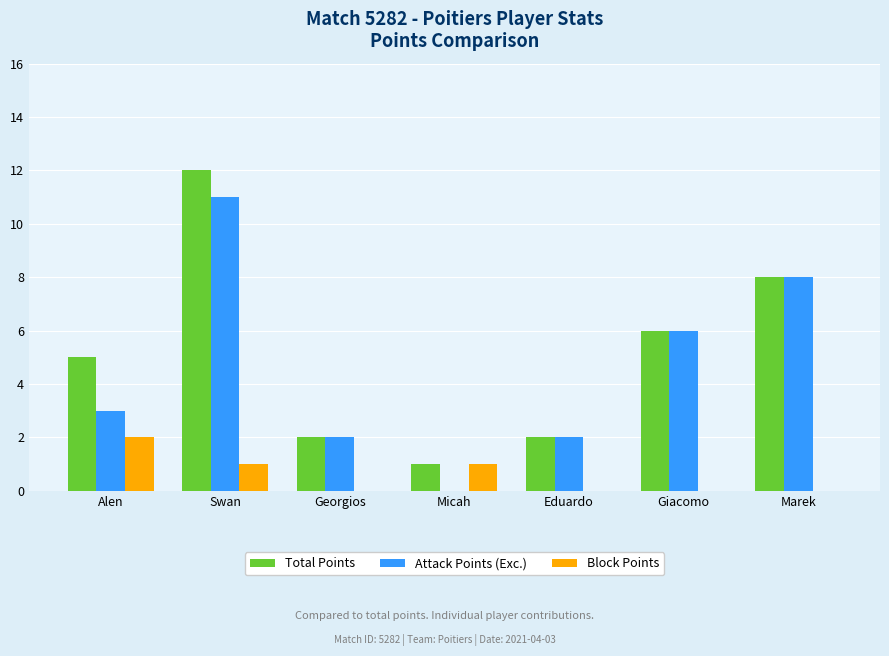

What is the total value across all series at Marek?

16